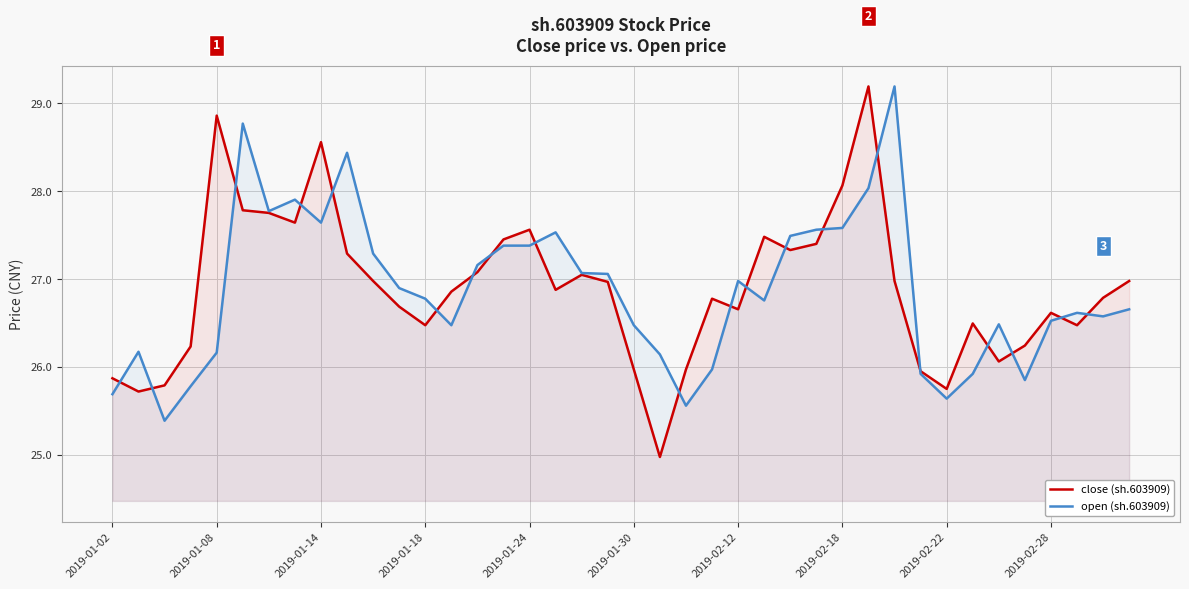

The value of close (sh.603909) at 2019-02-18 is 28.1. True or false?

True